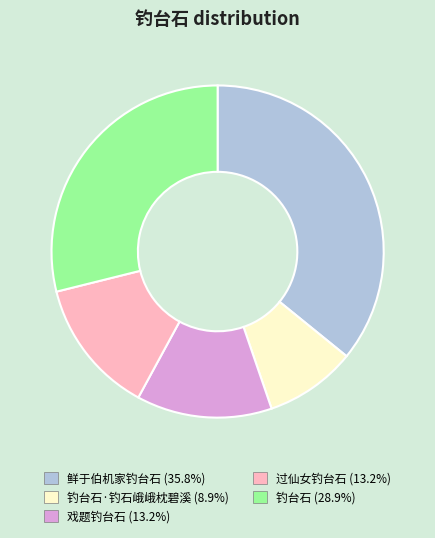

Approximately how many times larger is the value at 鲜于伯机家钓台石 (35.8%) compared to 钓台石 (28.9%)?

1.2